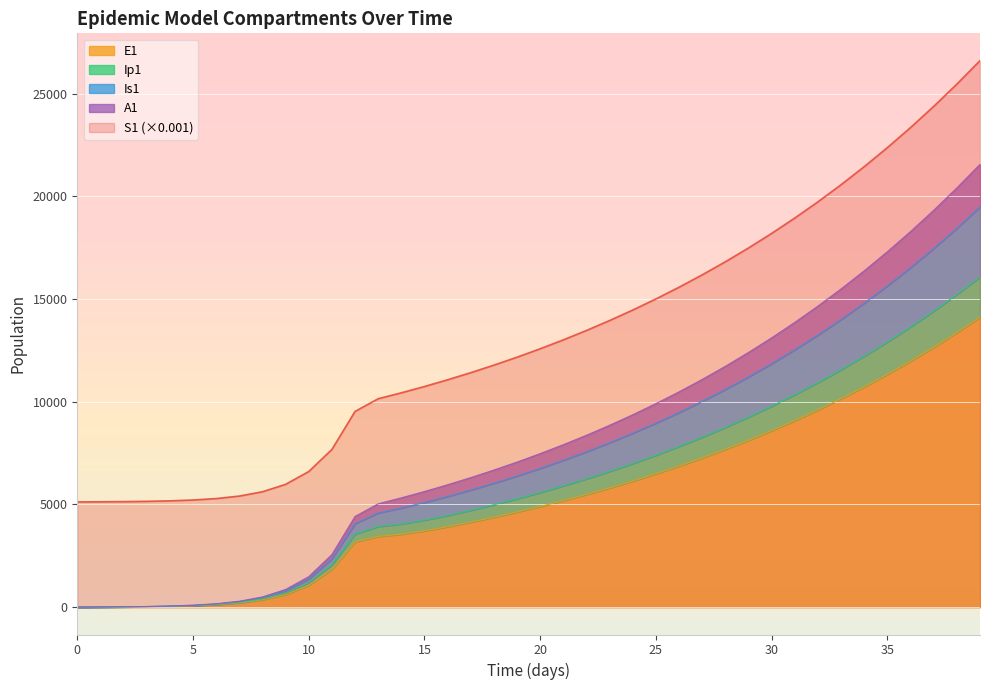

What is the minimum value for S1 (×0.001)?

5125.5